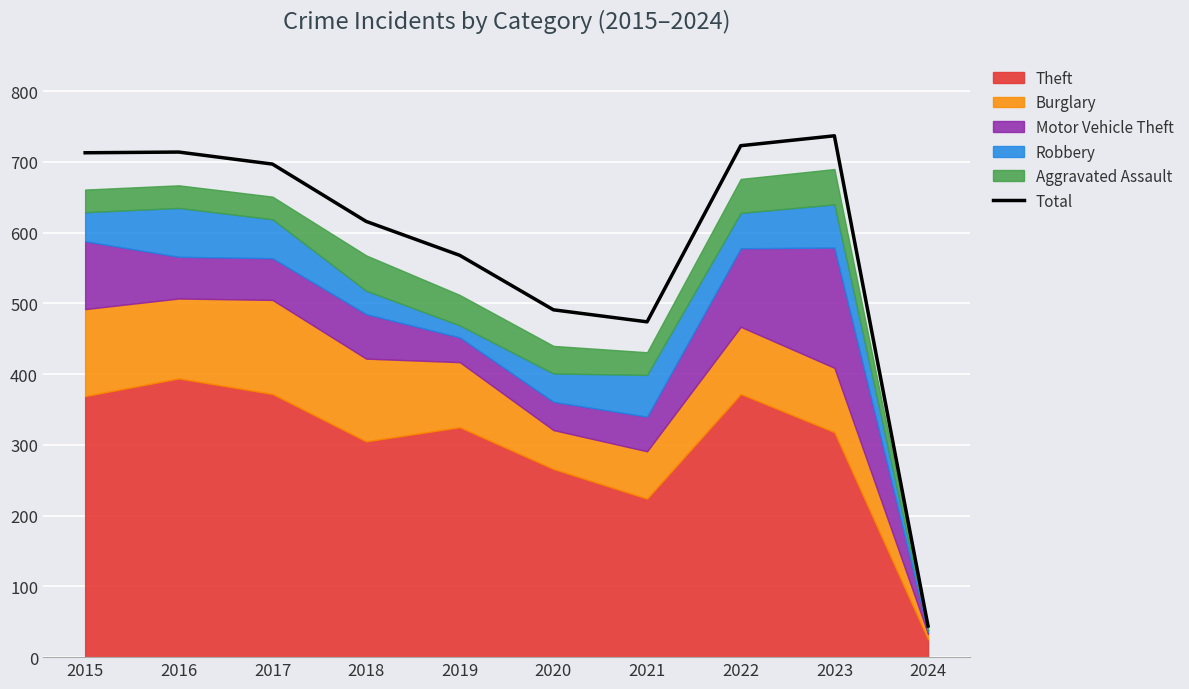

What is the change in value from 2020 to 2023?

+246